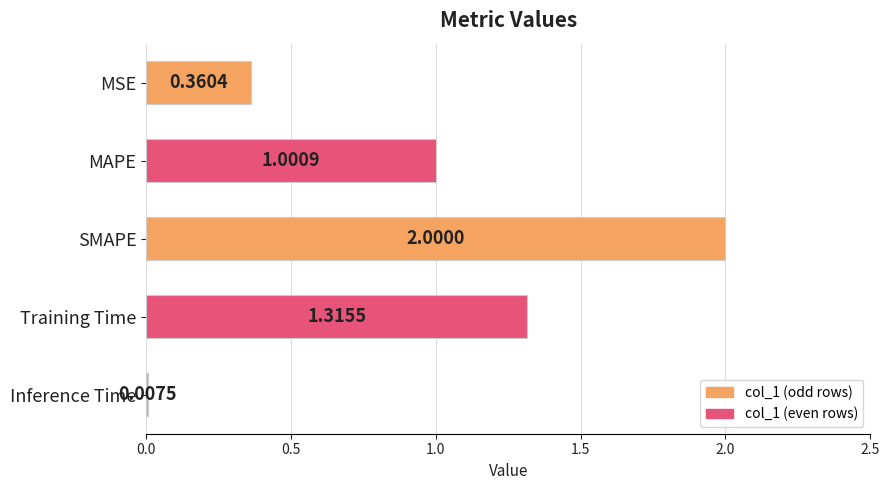

Which category has the highest value across all series?

SMAPE